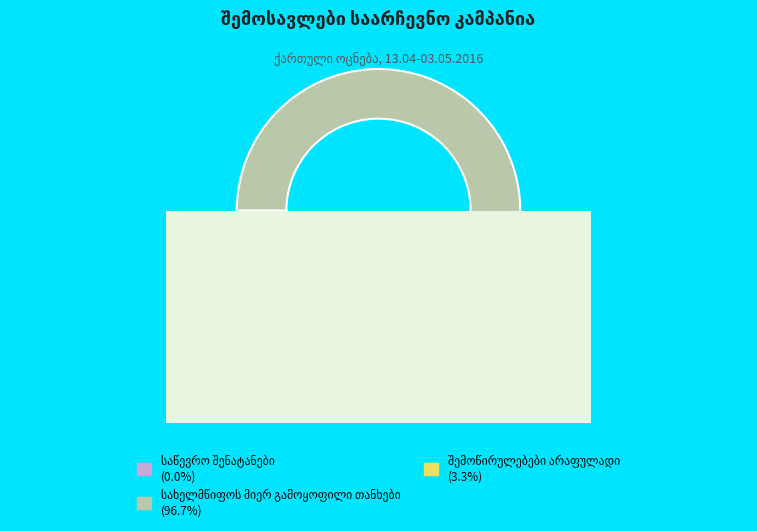

Is there any slice that represents more than half of the pie?

Yes